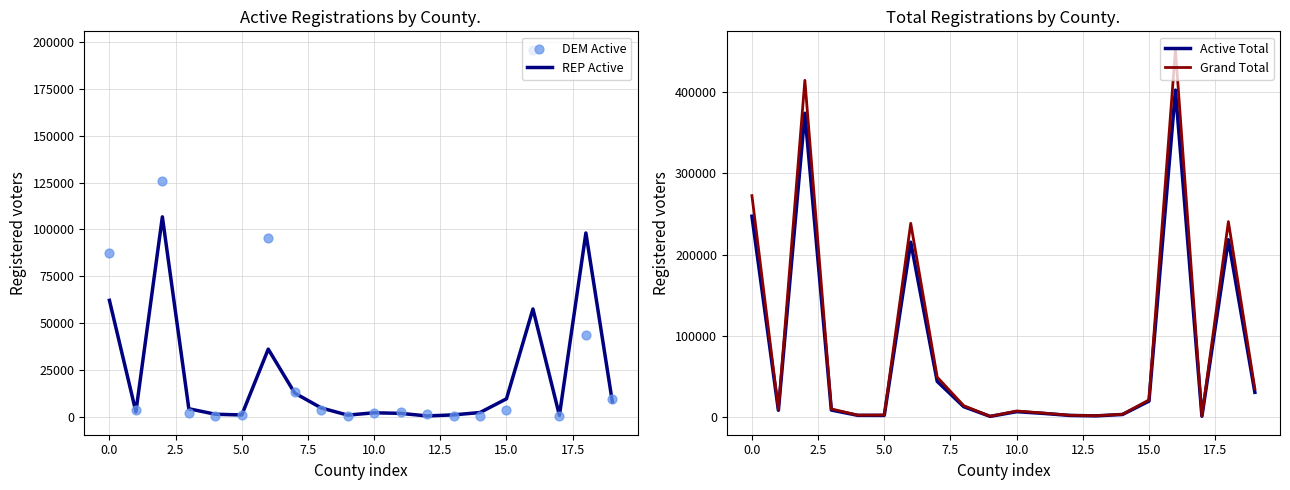

What are all the series names shown in the legend?

REP Active, DEM Active, Active Total, Grand Total